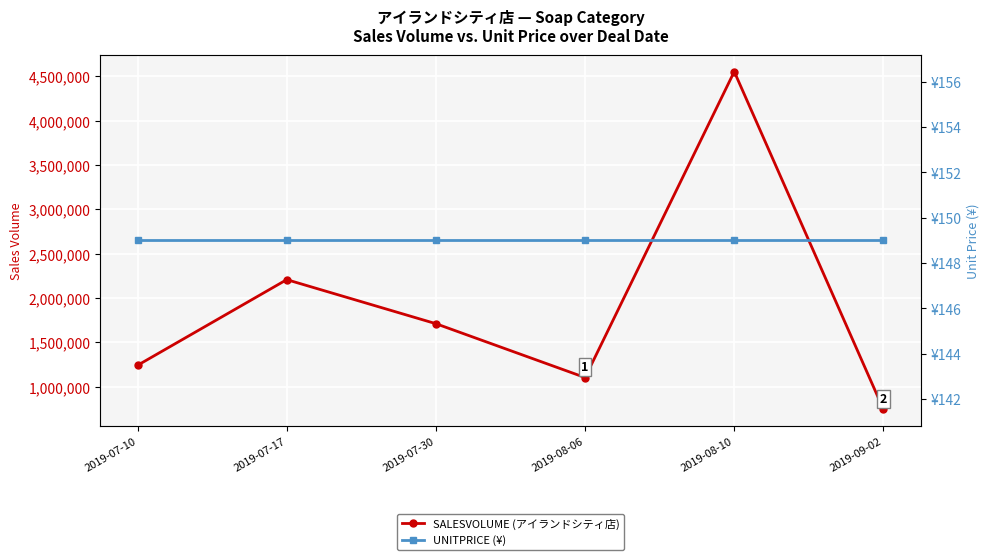

Which category has the lowest value across all series?

2019-07-10